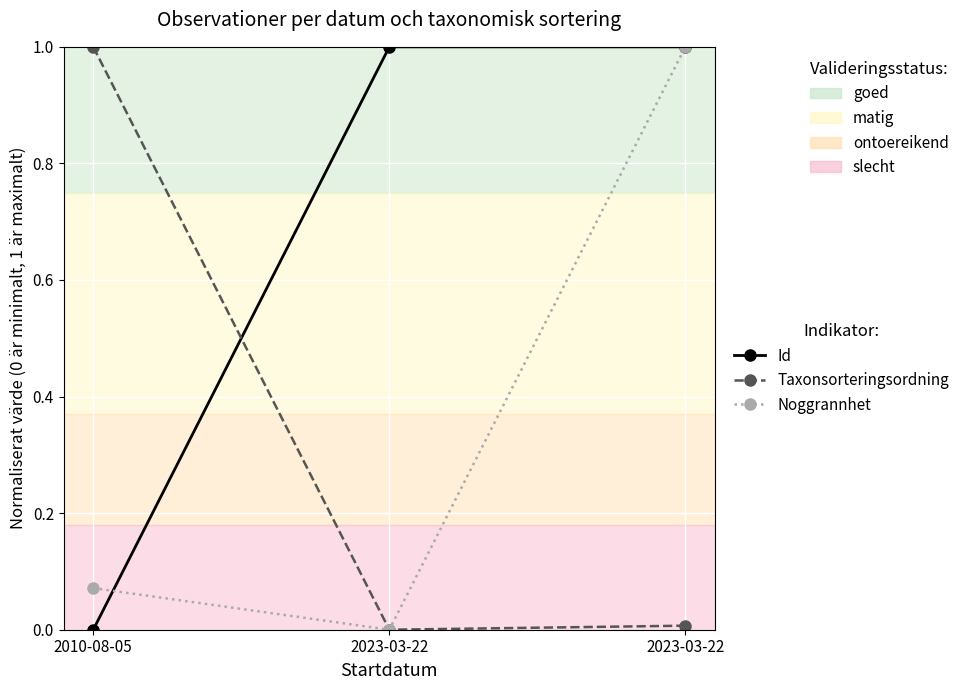

List the series in order of their peak value, highest first.

Id, Taxonsorteringsordning, Noggrannhet